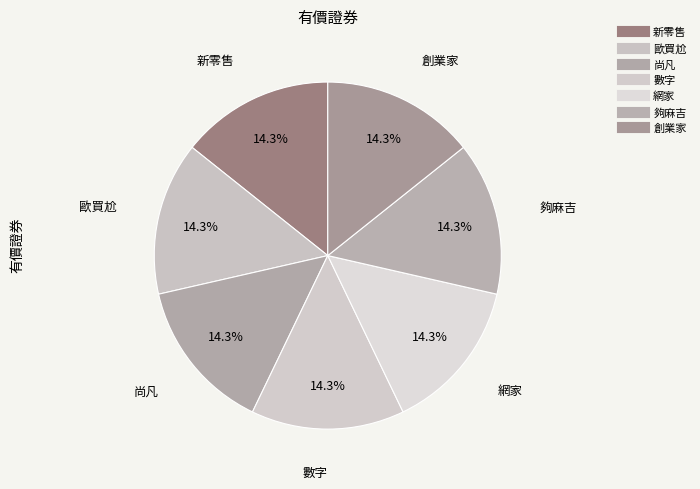

Count the number of slices in the pie.

7